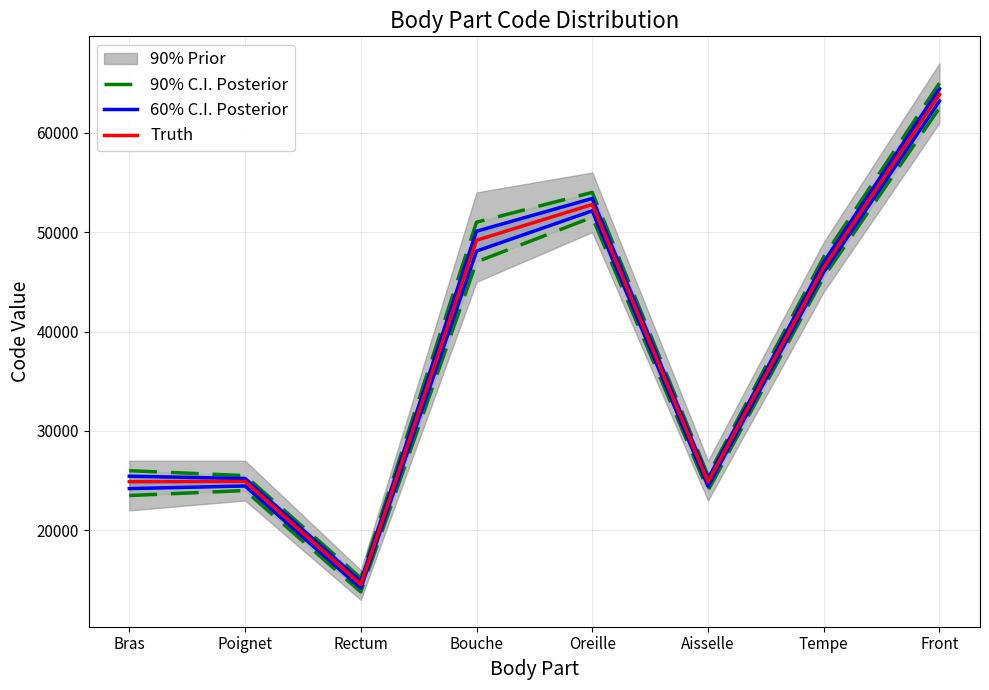

Rank the series at Oreille from highest to lowest value.

Truth, 60% C.I. Posterior, 90% C.I. Posterior